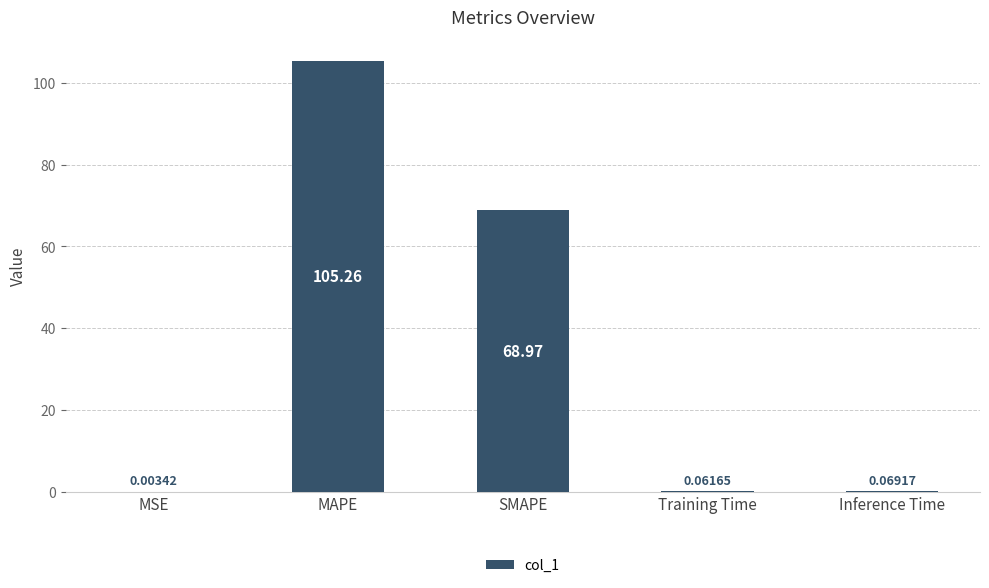

Where is the data nearest to the value 52?

SMAPE